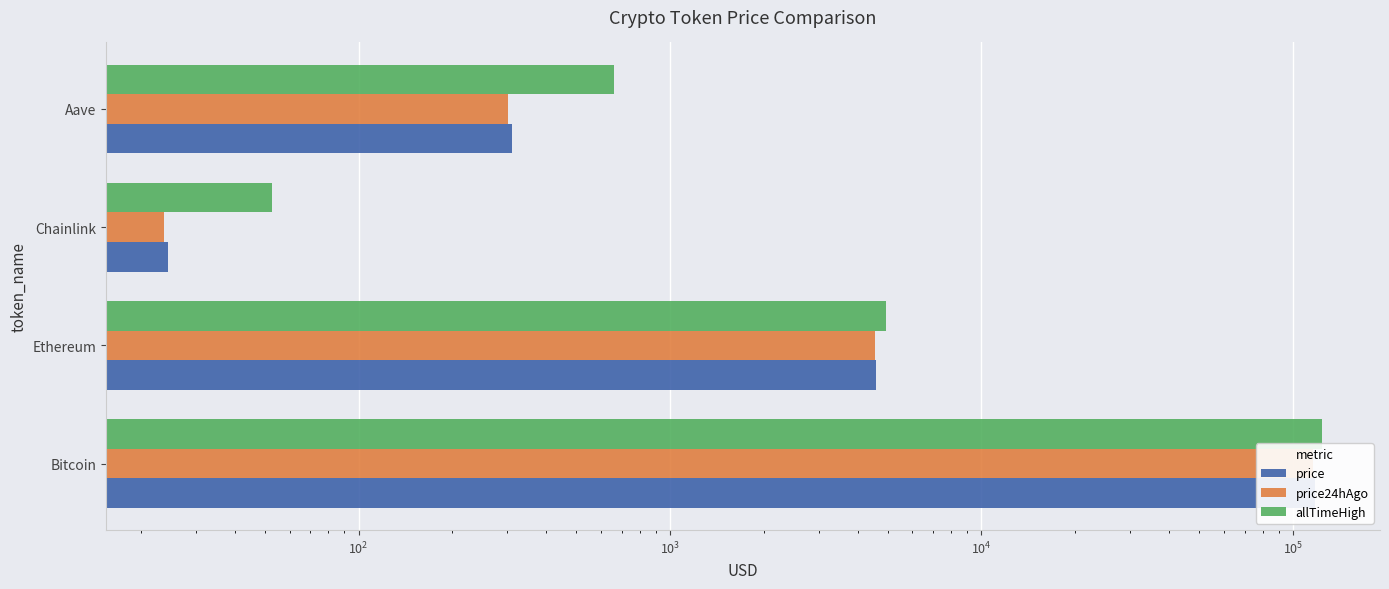

True or false: price24hAgo has a value of 42899.4 at Bitcoin.

False